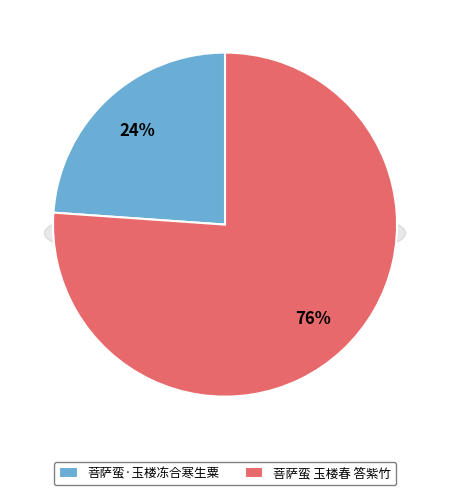

Is there any slice that represents more than half of the pie?

Yes